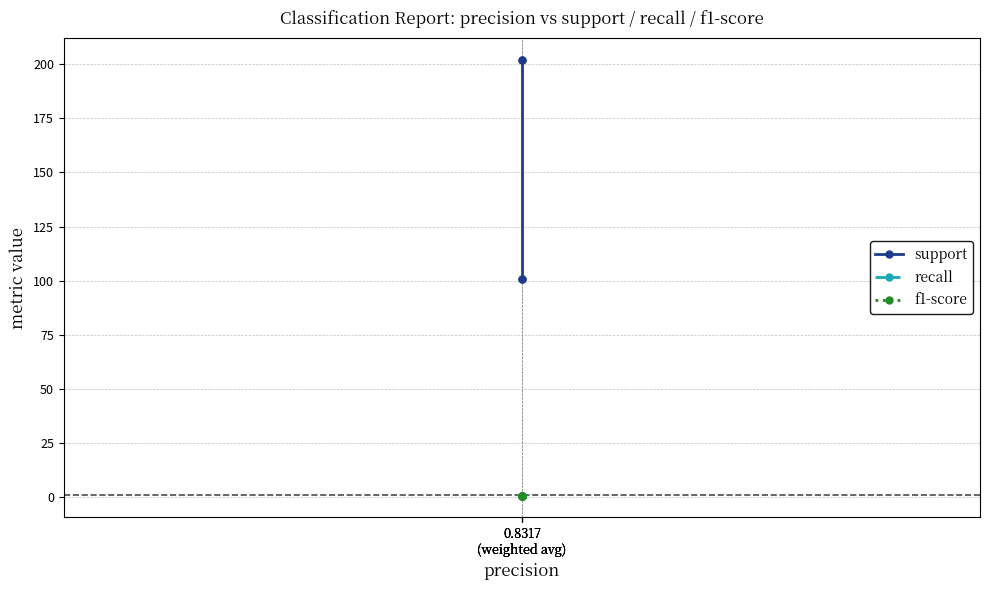

List the series in order of their peak value, lowest first.

recall, f1-score, support